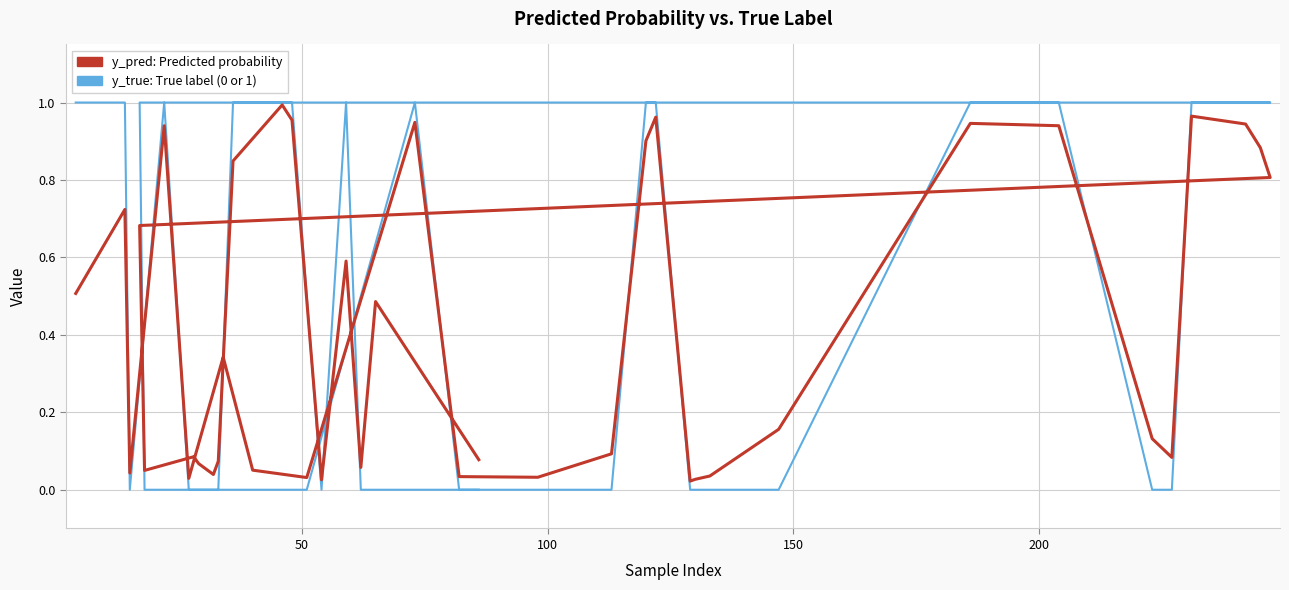

What is the difference between the second highest and minimum values in the y_true series?

1.0